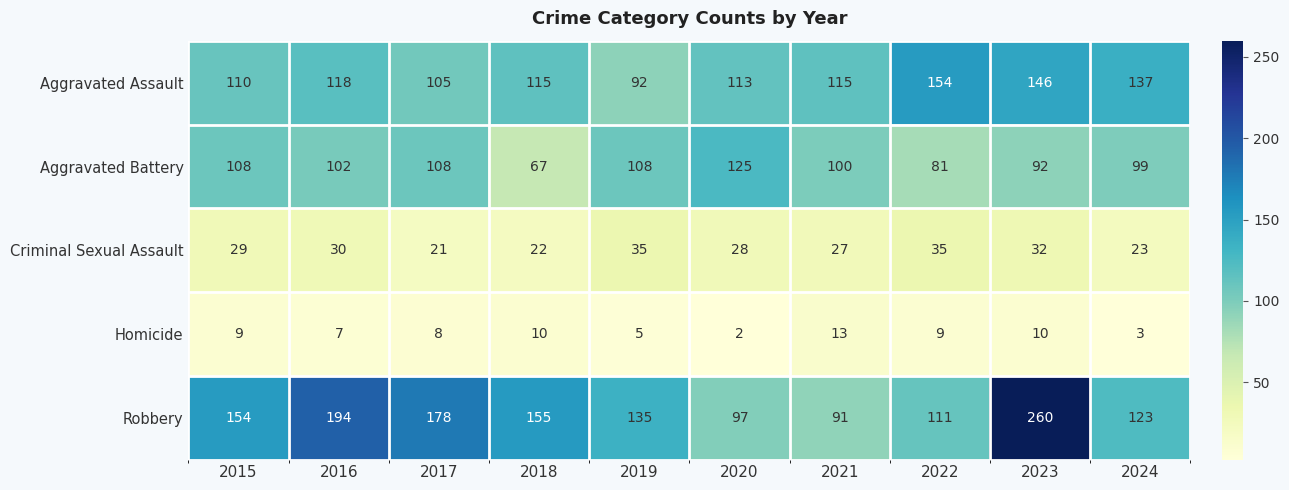

Which series has the largest total across all categories?

Robbery